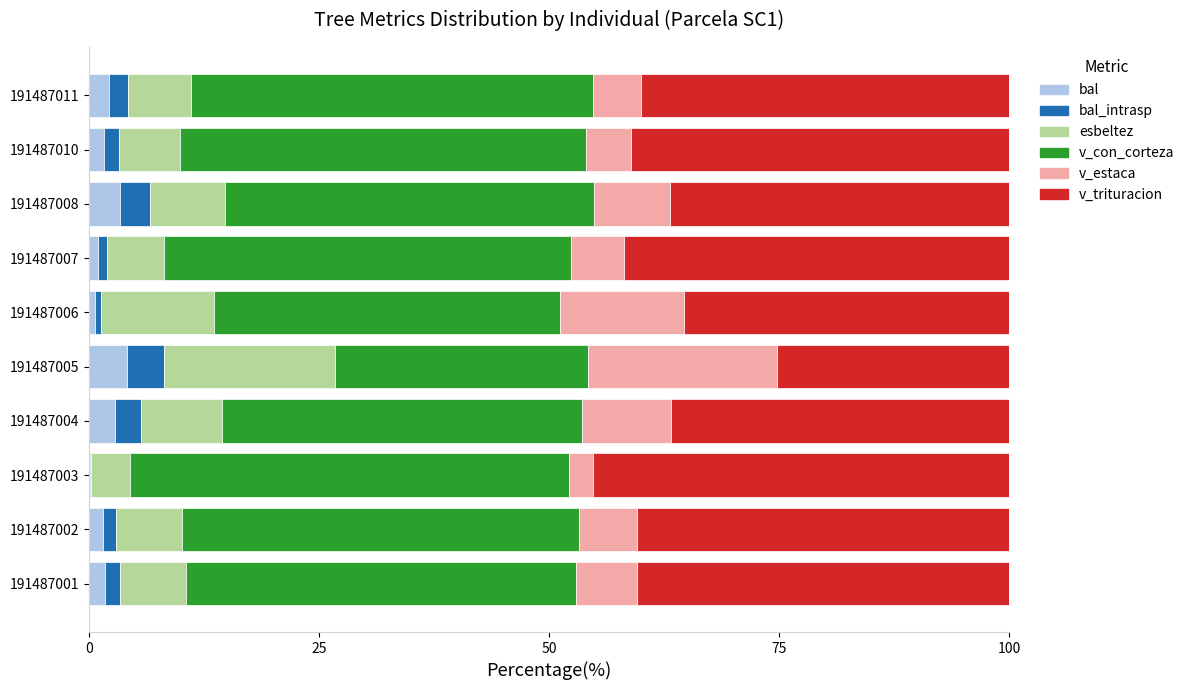

True or false: bal has a value of 0.1 at 191487003.

True